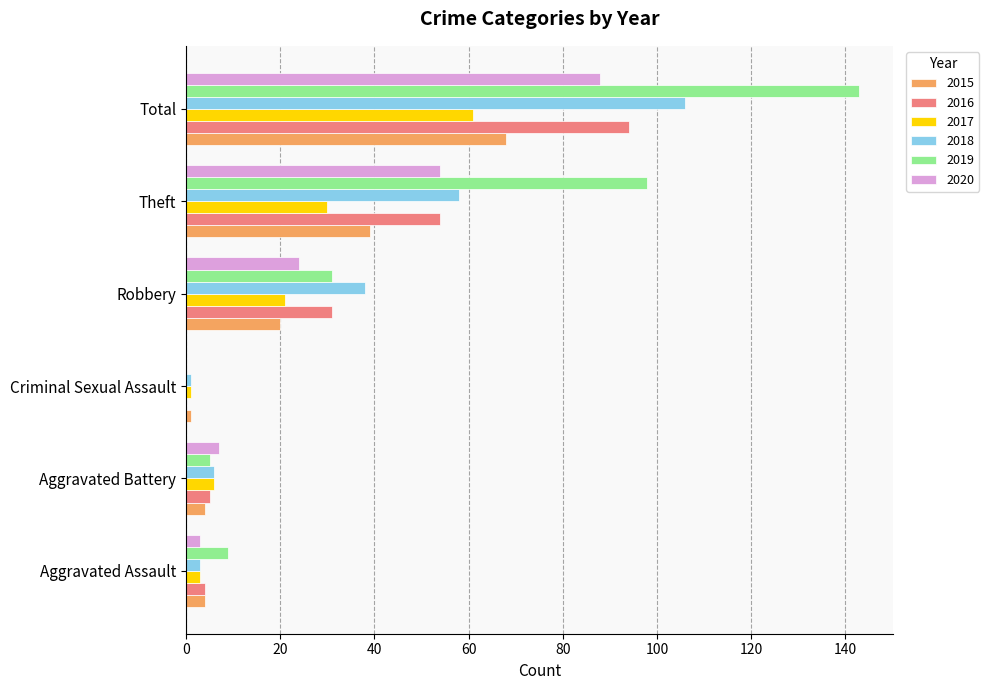

The 2016 series shows 94 at Total. True or false?

True